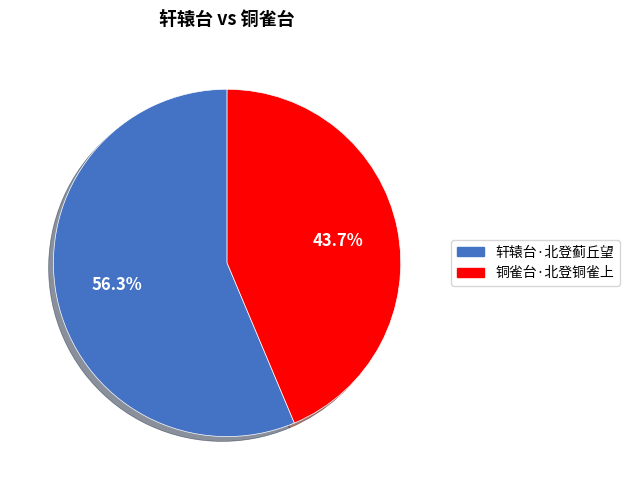

To the nearest percent, what percentage of the pie is 轩辕台·北登蓟丘望?

56%